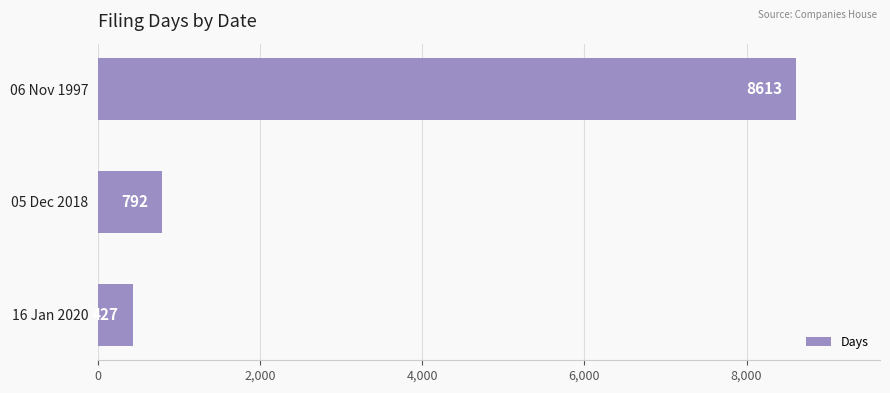

Reading top to bottom, extract all data points from this chart.

8613	792	427